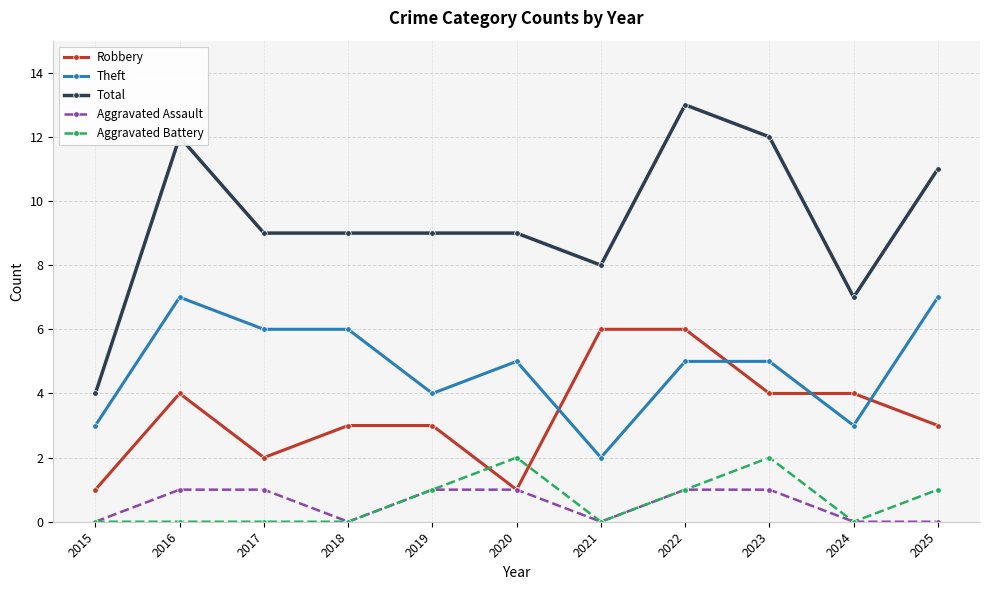

Reading left to right, extract all data points from this chart.

Robbery: 1	4	2	3	3	1	6	6	4	4	3
Theft: 3	7	6	6	4	5	2	5	5	3	7
Total: 4	12	9	9	9	9	8	13	12	7	11
Aggravated Assault: 0	1	1	0	1	1	0	1	1	0	0
Aggravated Battery: 0	0	0	0	1	2	0	1	2	0	1